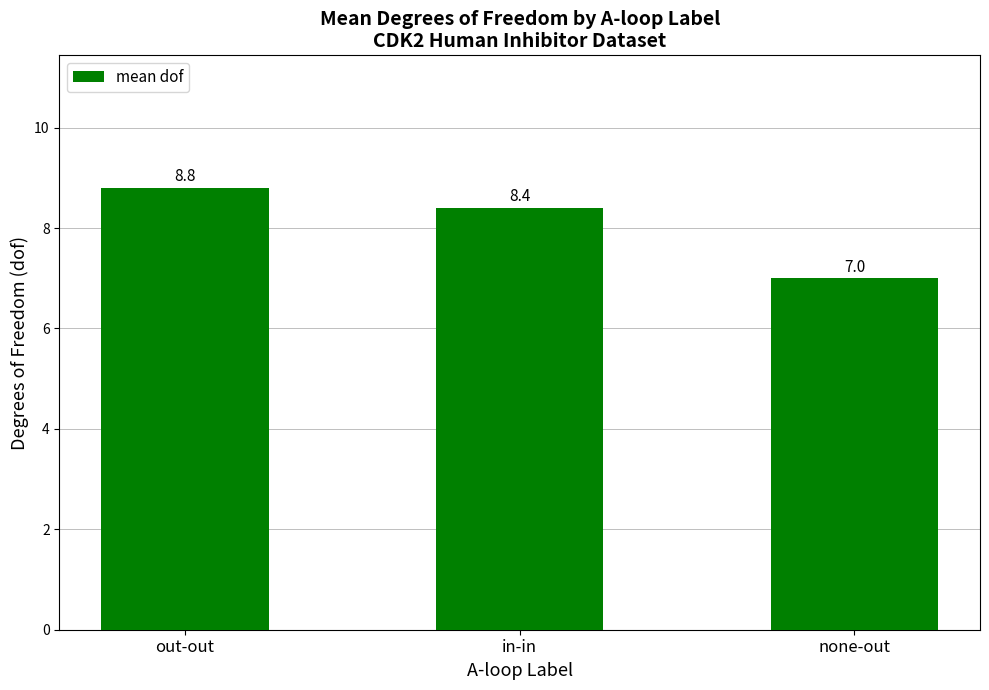

Reading left to right, what are all the values shown in this chart?

8.8	8.4	7.0